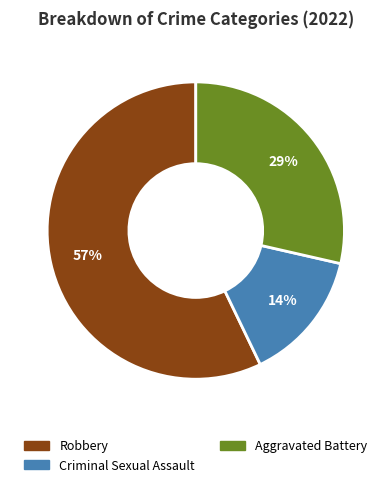

To the nearest percent, what is the average slice percentage?

33%